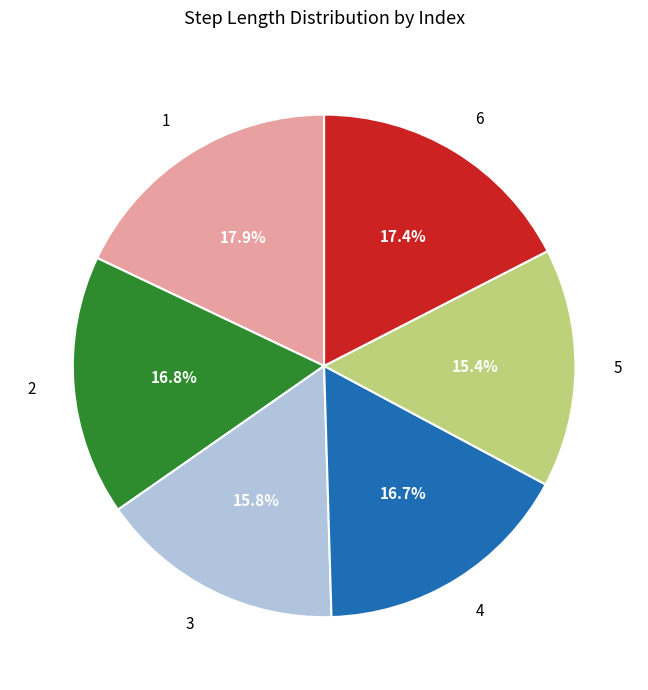

Does 3 represent more than half of the total?

No